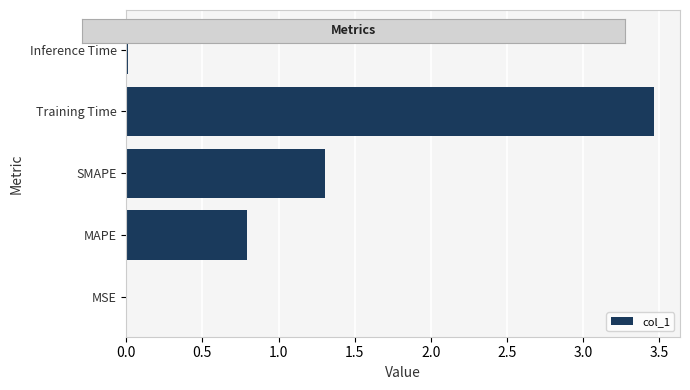

What is the sum of the values at SMAPE and Training Time?

4.8